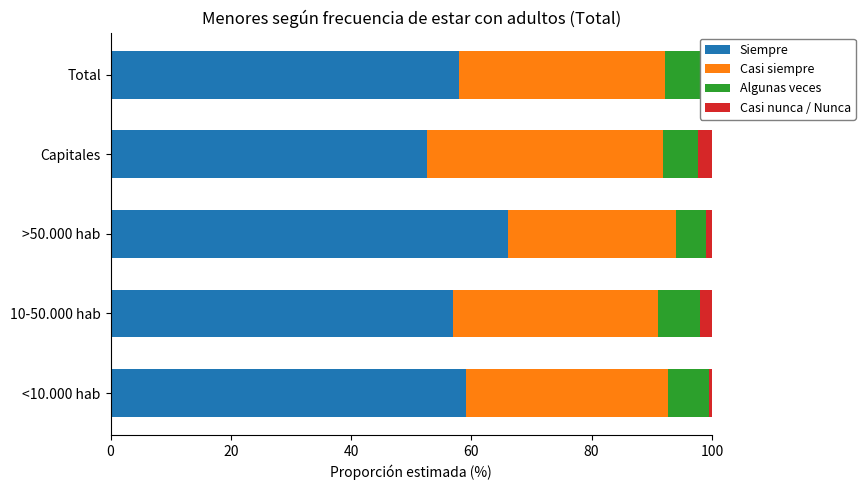

Which category has the highest value in the Siempre series?

>50.000 hab